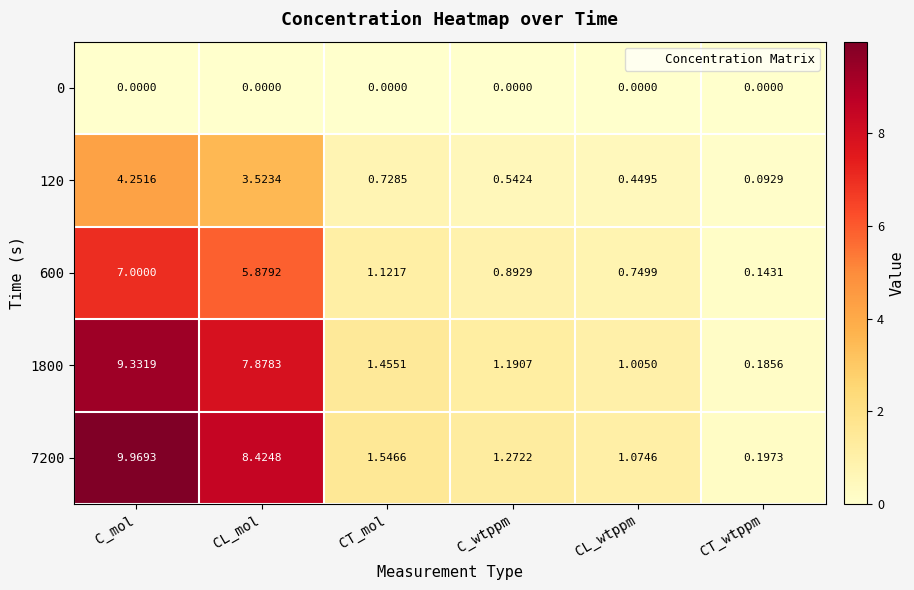

Is the value of 1800 at C_wtppm greater than the value of 120 at CL_mol?

No